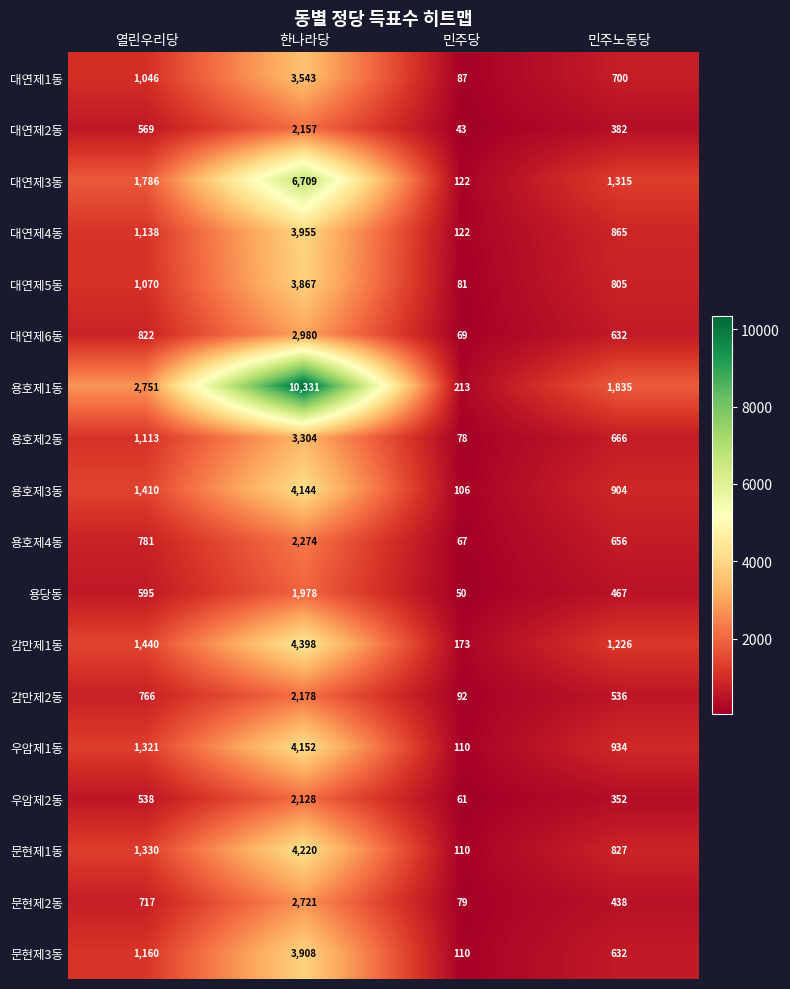

What is the difference between the maximum and minimum values in the 대연제3동 series?

6587